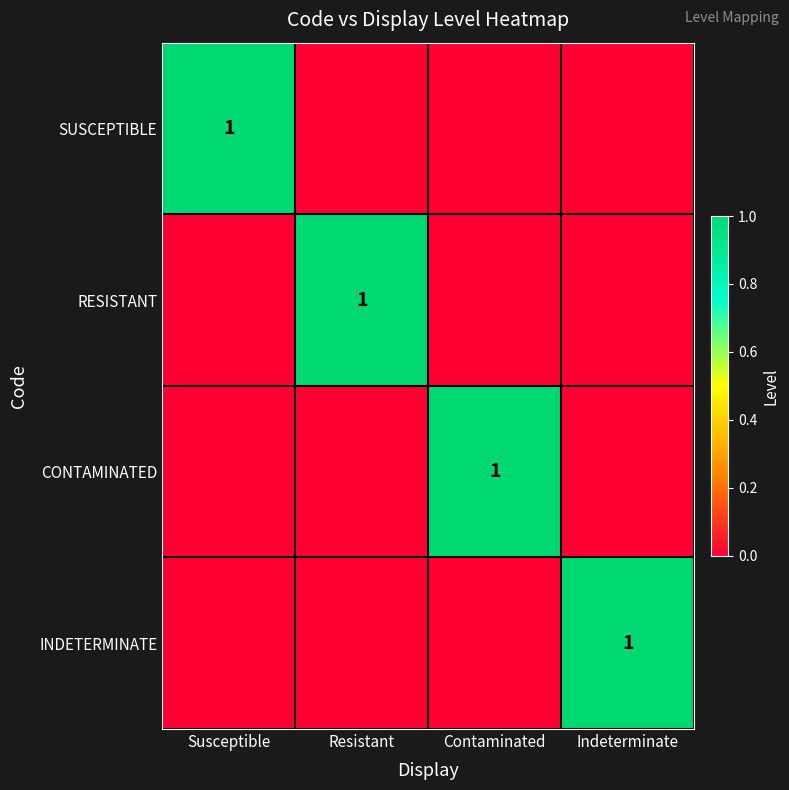

What is the total value across all series at Resistant?

1